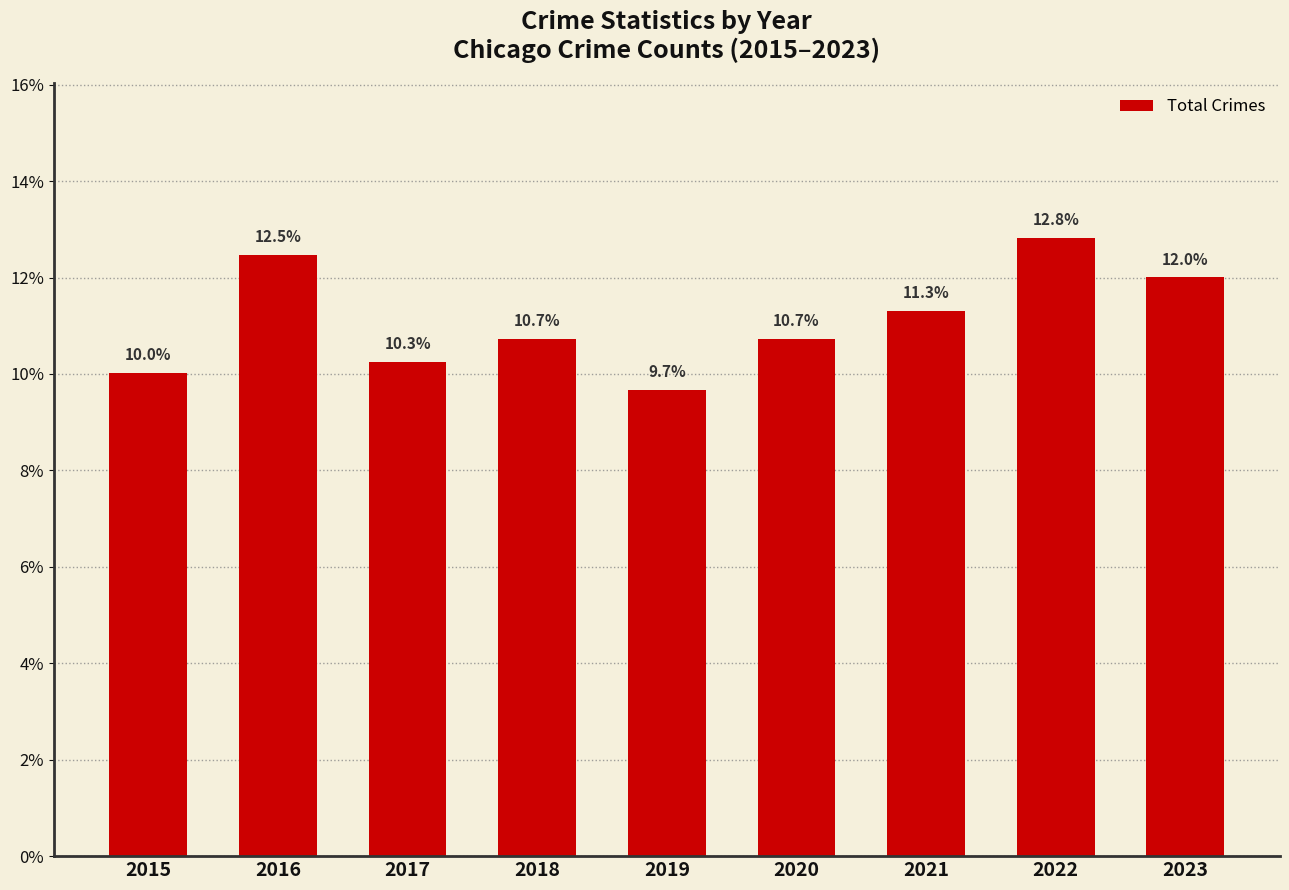

What is the value of the 1st bar from the left?

10.0